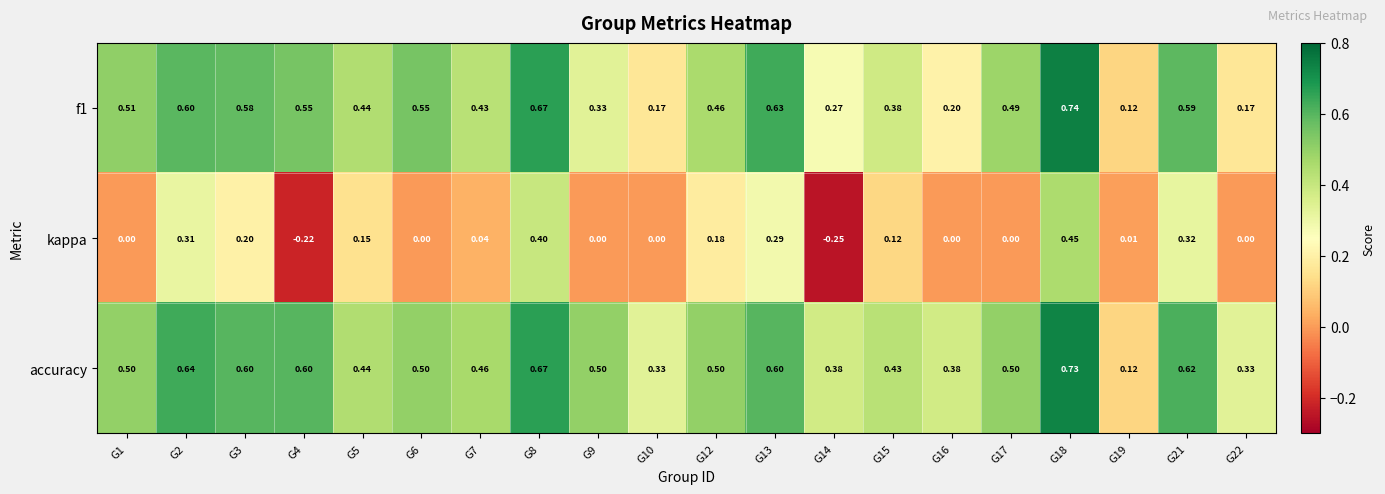

Which series changed the most between G5 and G21?

accuracy